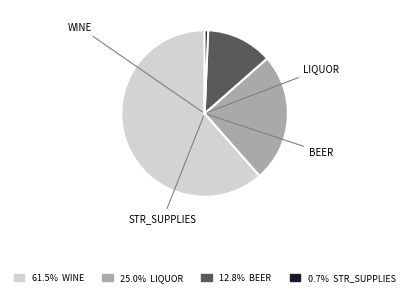

Is there any slice that represents more than half of the pie?

Yes